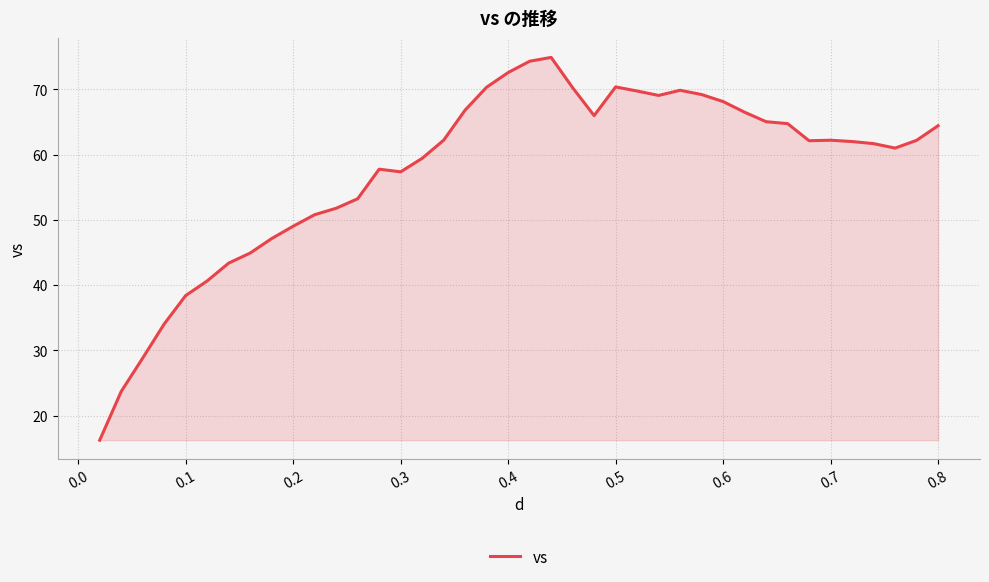

What is the smallest value displayed?

16.2